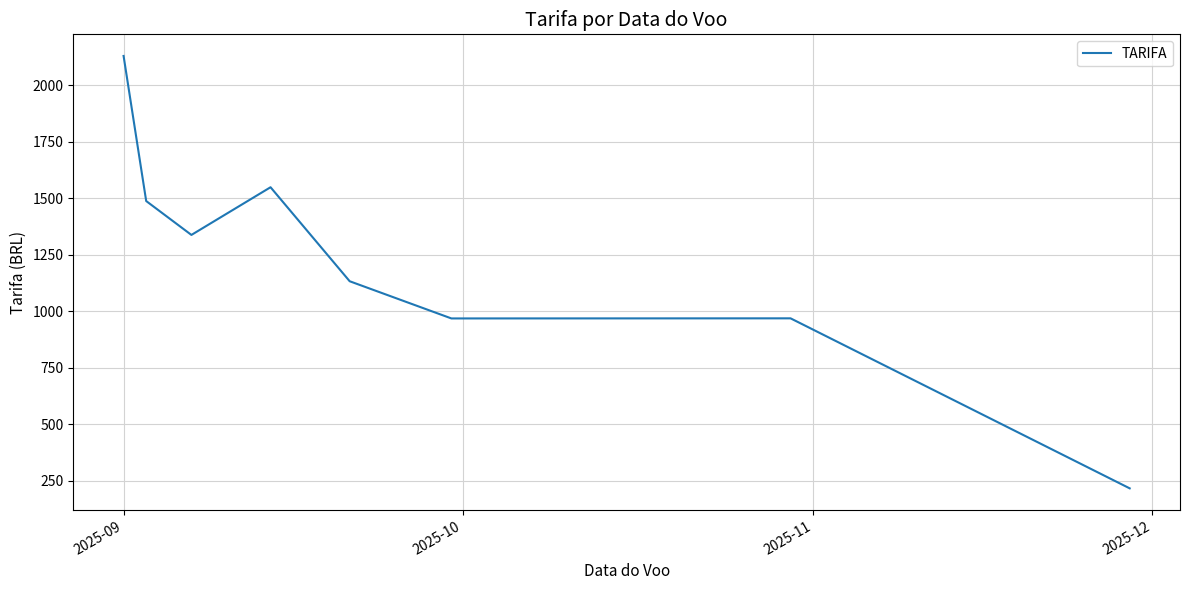

How many distinct data groups are displayed?

1